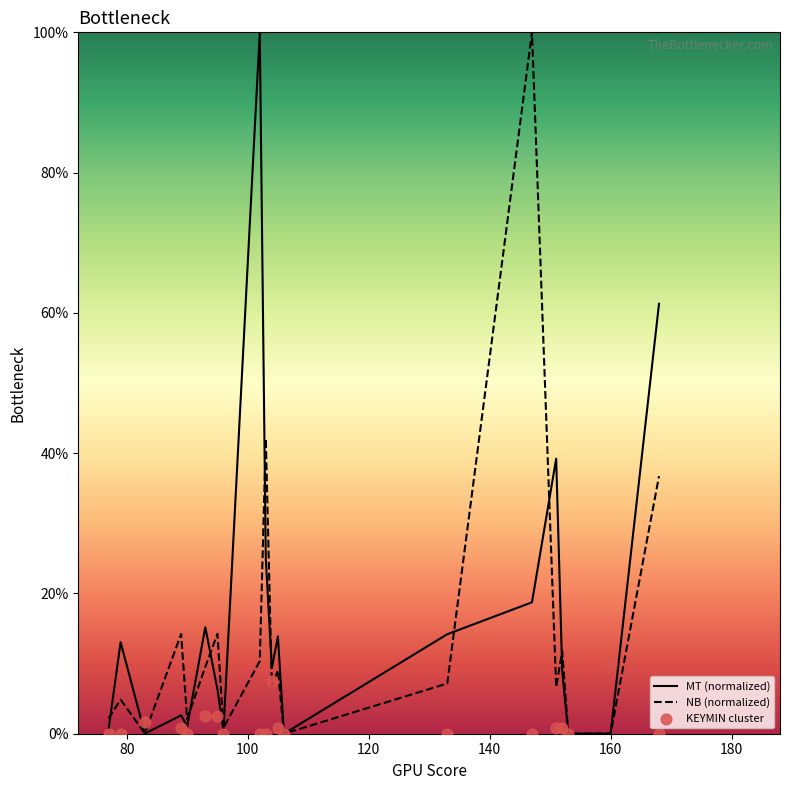

Which series has the largest total across all categories?

MT (normalized)